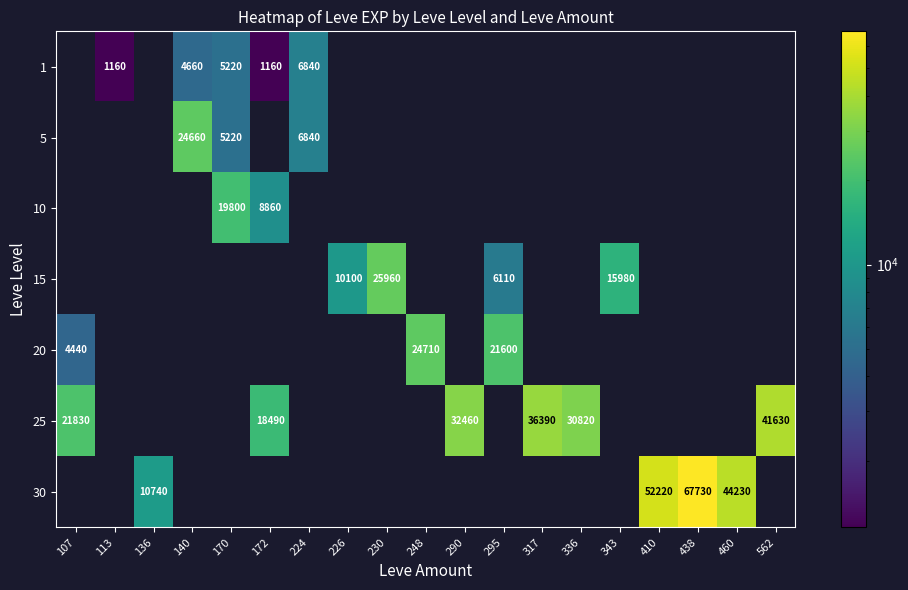

At how many categories does at least one series exceed 9350?

17